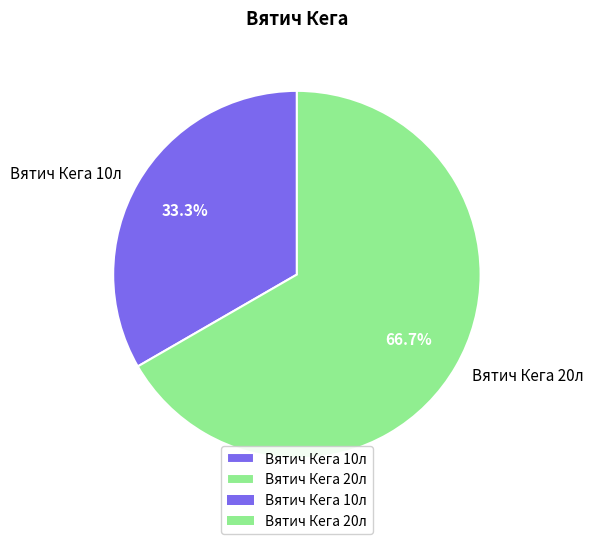

Count the number of slices in the pie.

2